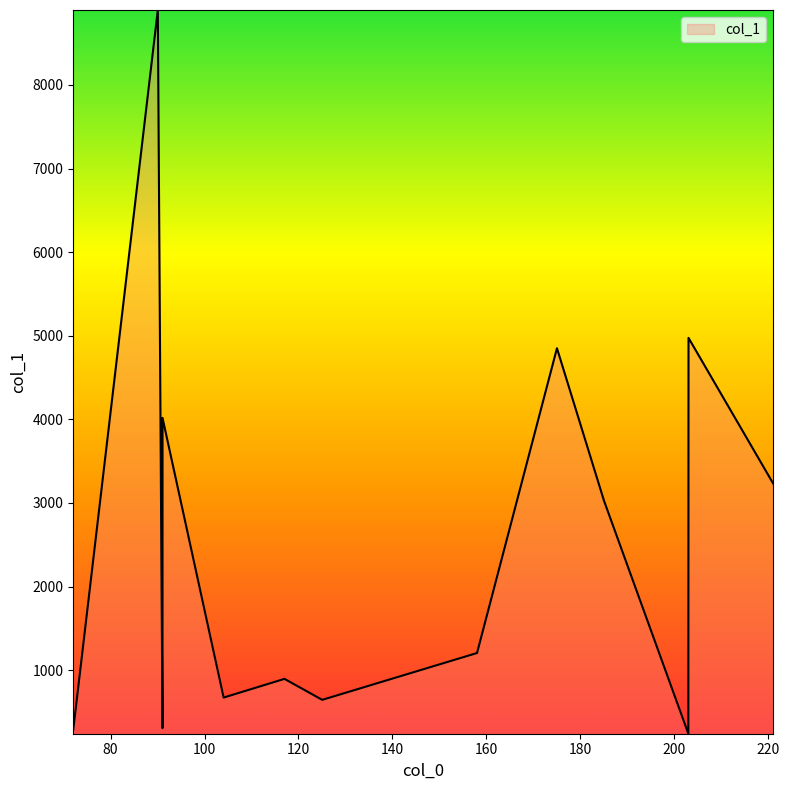

Does the chart display data point markers on the line(s)?

No